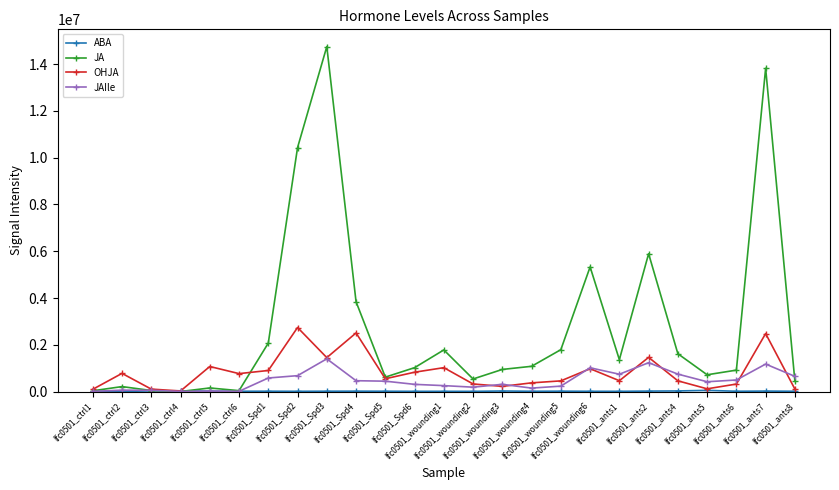

What is the difference between the maximum and minimum values in the JAIle series?

1391349